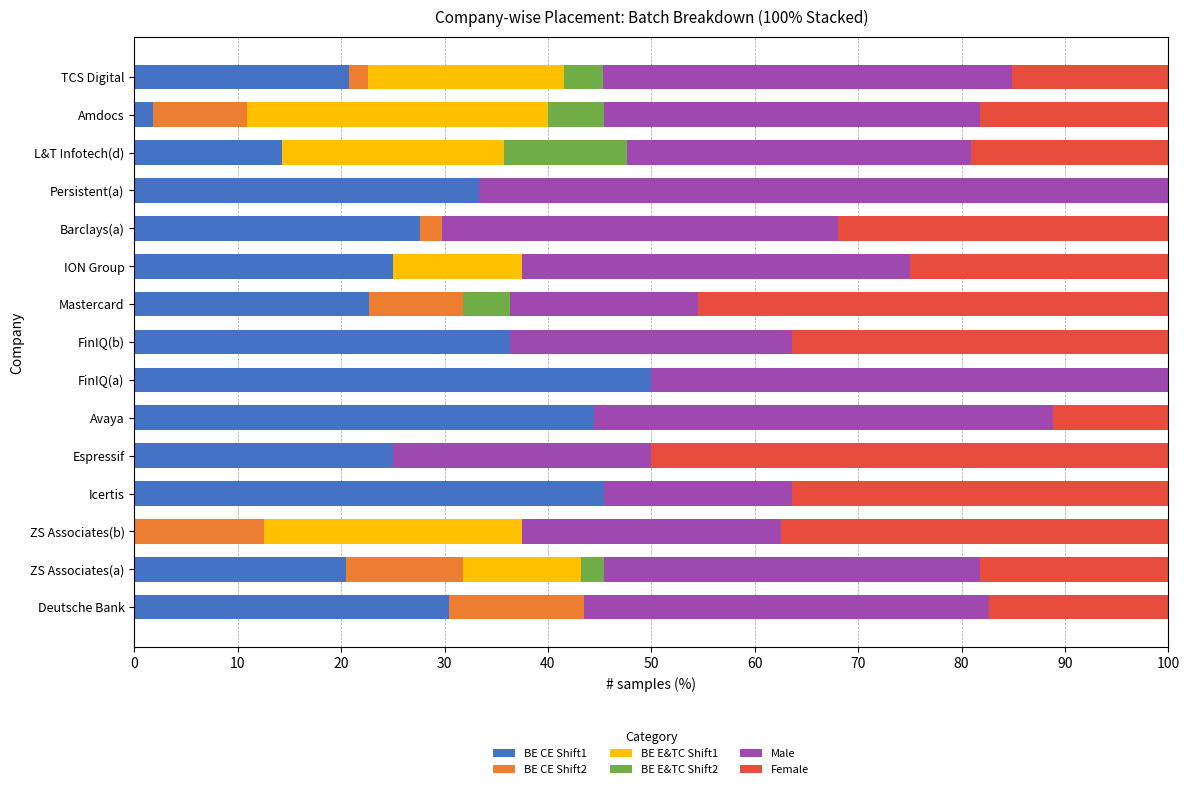

What is the total value across all series at Deutsche Bank?

100.0